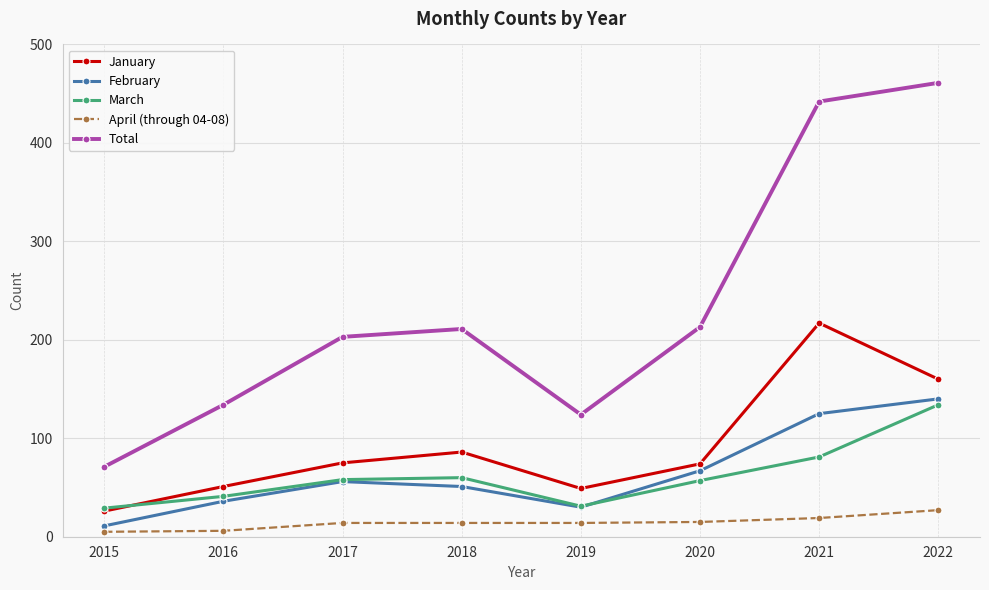

Is the value of January at 2016 greater than the value of Total at 2020?

No